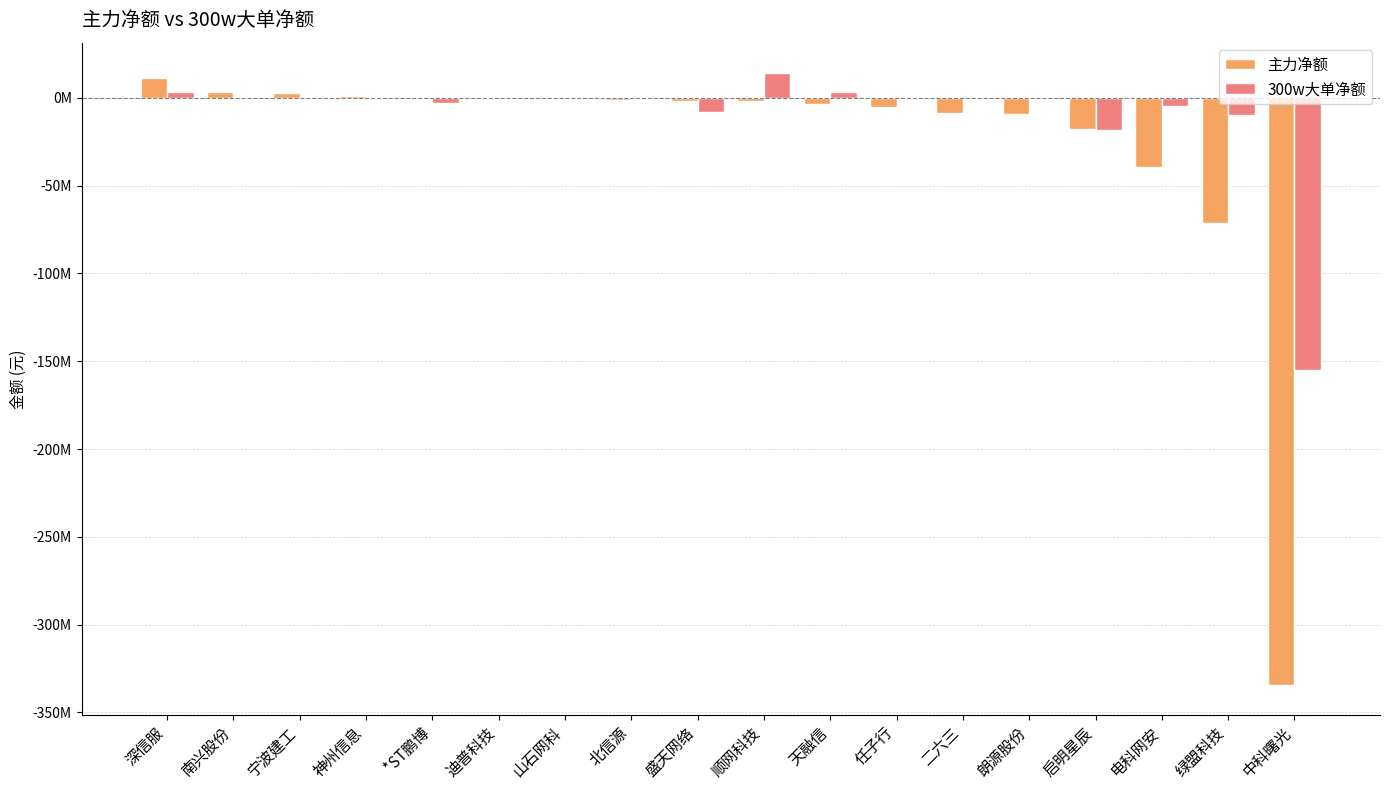

What are all the series names shown in the legend?

主力净额, 300w大单净额